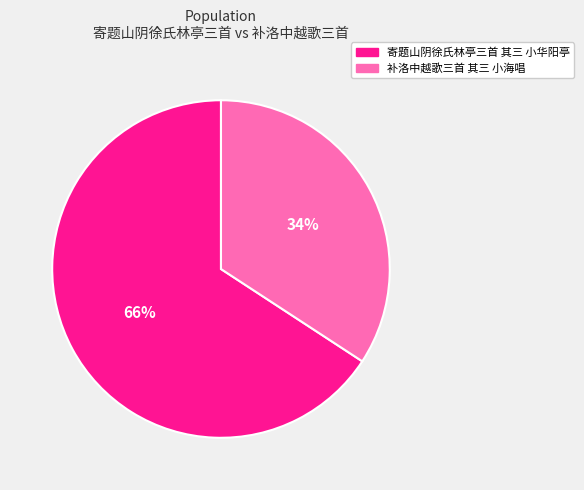

Is it true that 补洛中越歌三首 其三 小海唱 is 34% of the pie?

True